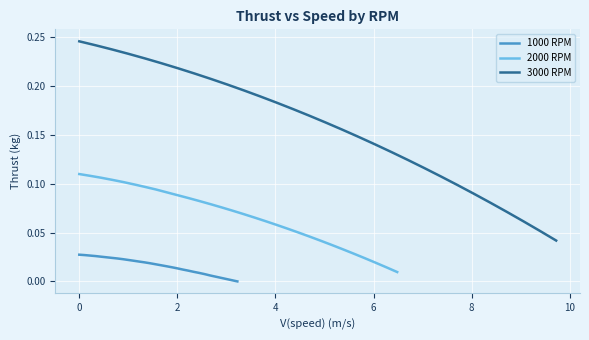

True or false: 3000 RPM has more than 1 interior local peaks.

False